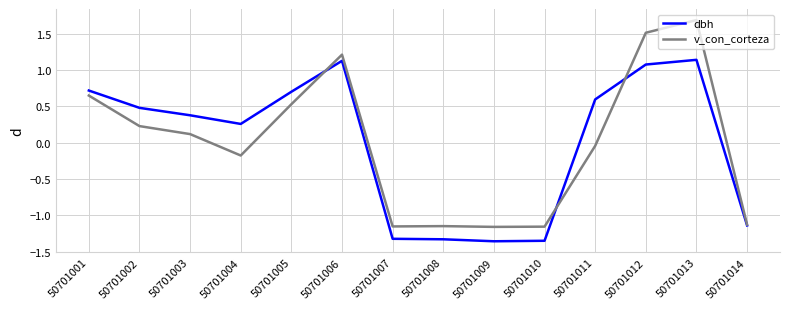

Rank the series by their maximum value, from highest to lowest.

v_con_corteza, dbh